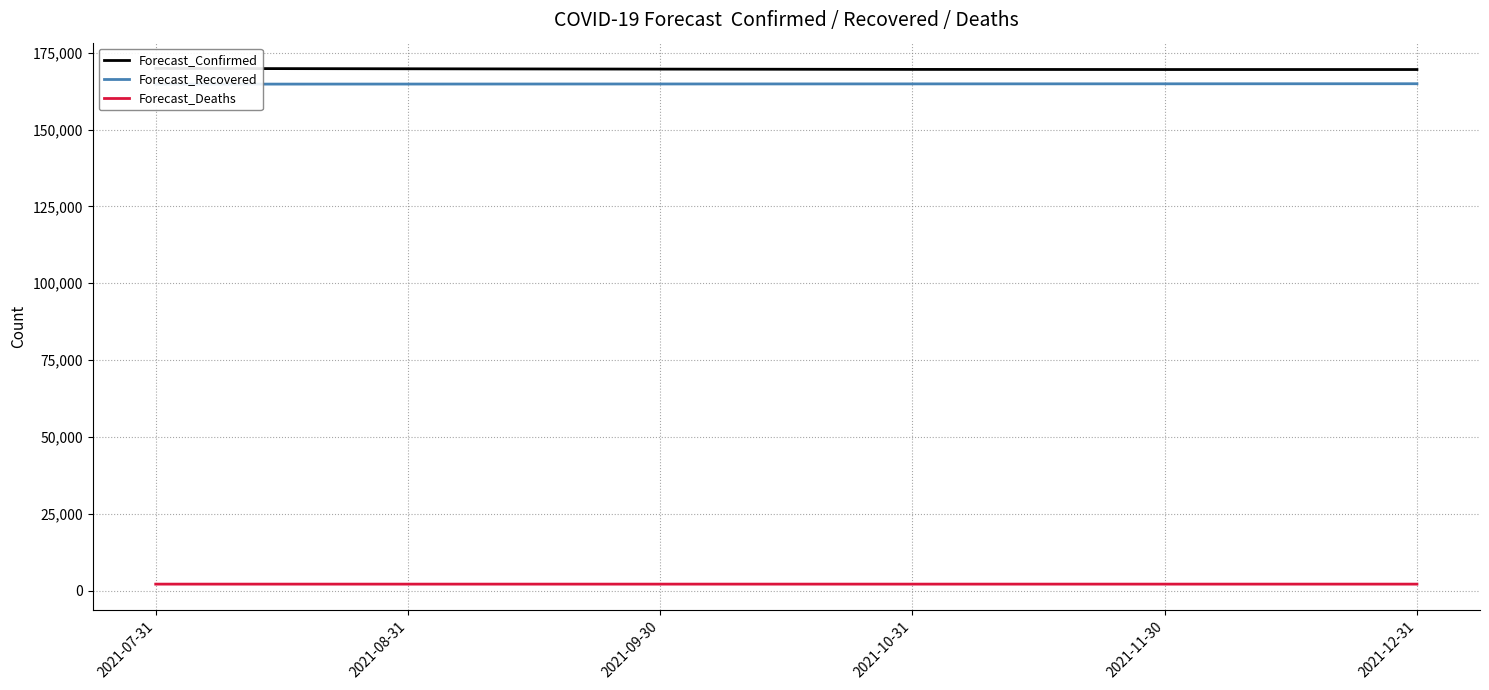

What is the average value of the Forecast_Recovered series?

164828